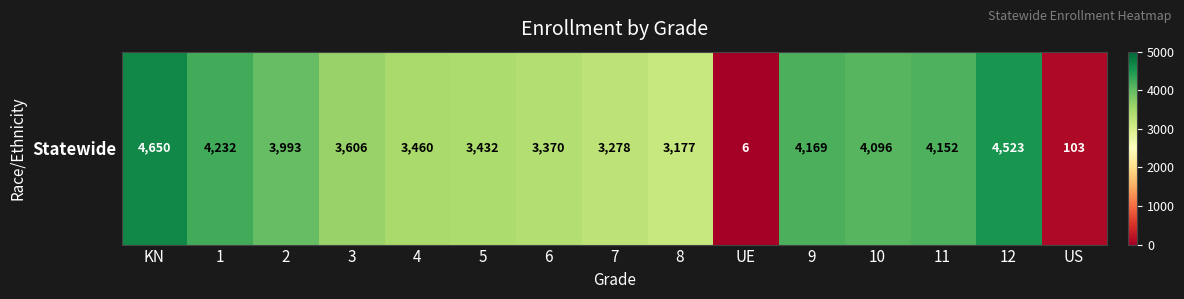

What is the approximate value at 7?

3278